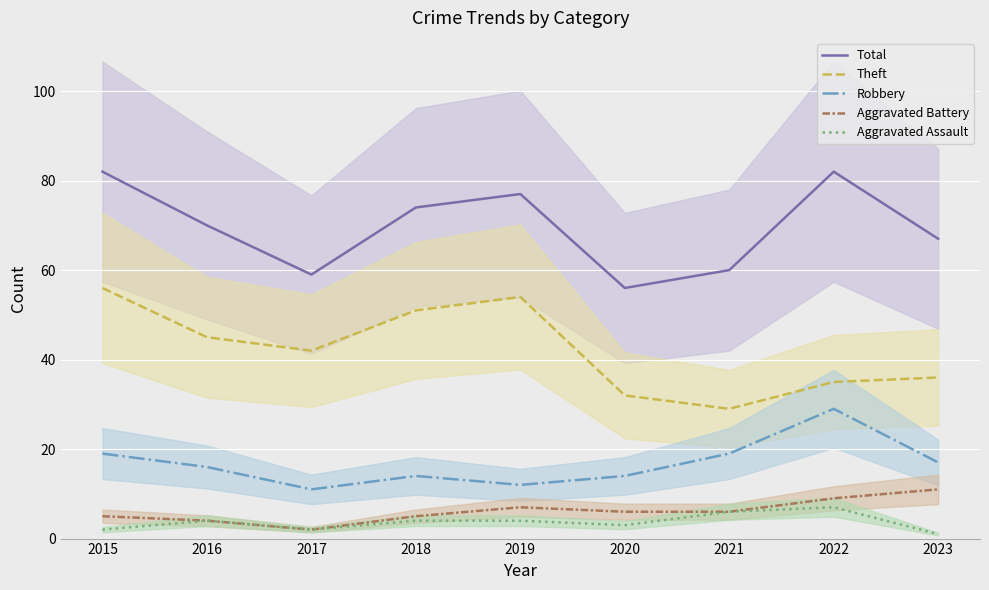

Where is the first local maximum for Robbery?

2018